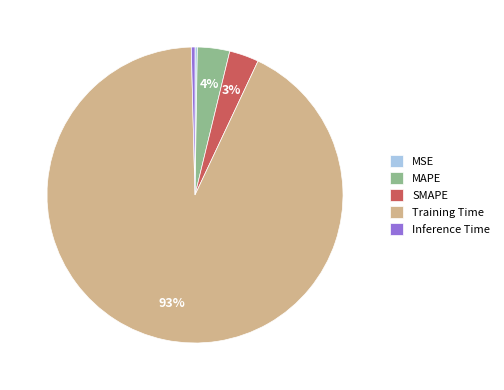

To the nearest percent, what portion does MAPE represent?

4%